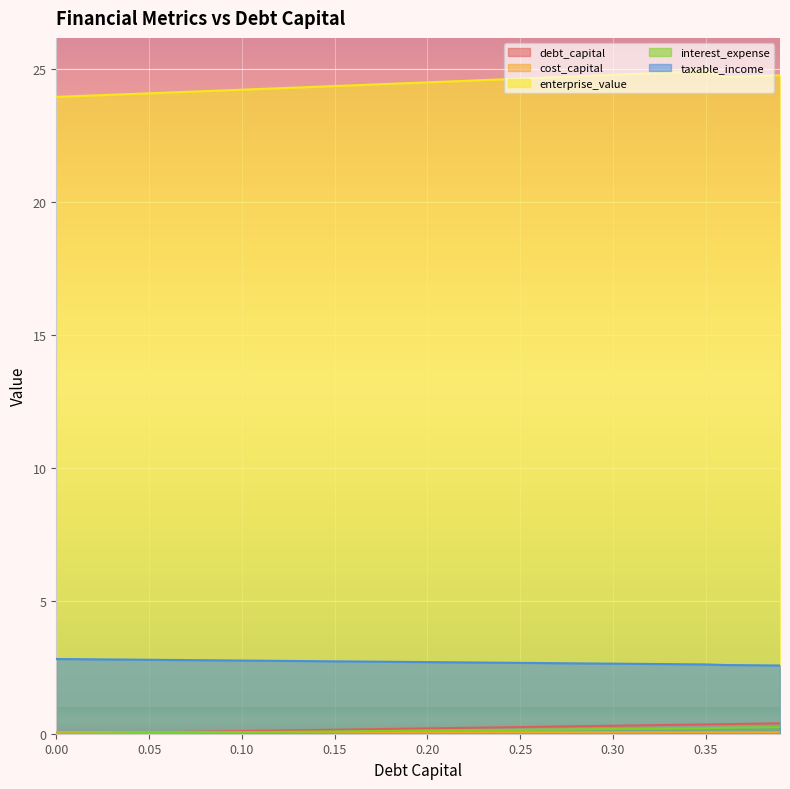

In enterprise_value, how many points are higher than both neighbors (excluding endpoints)?

1